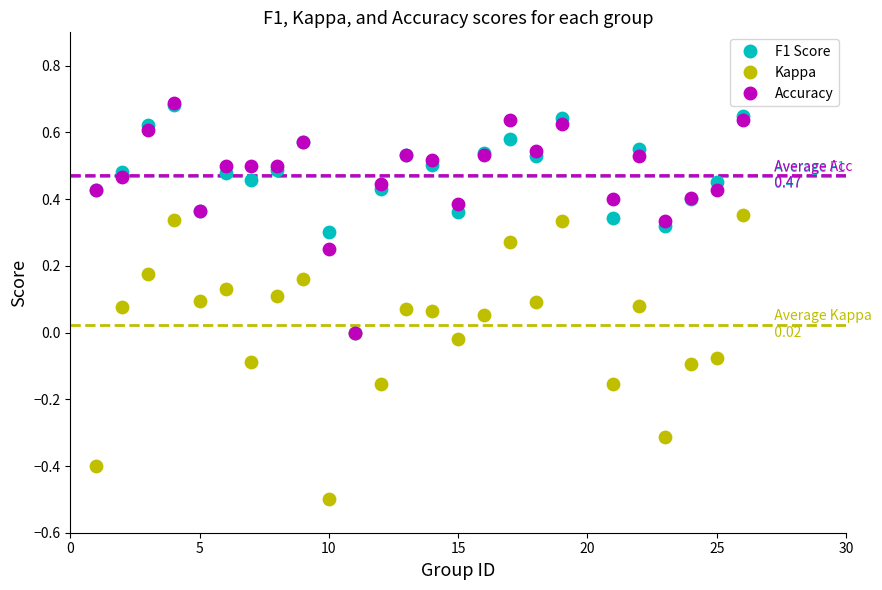

Which series reaches the minimum Y coordinate?

Kappa